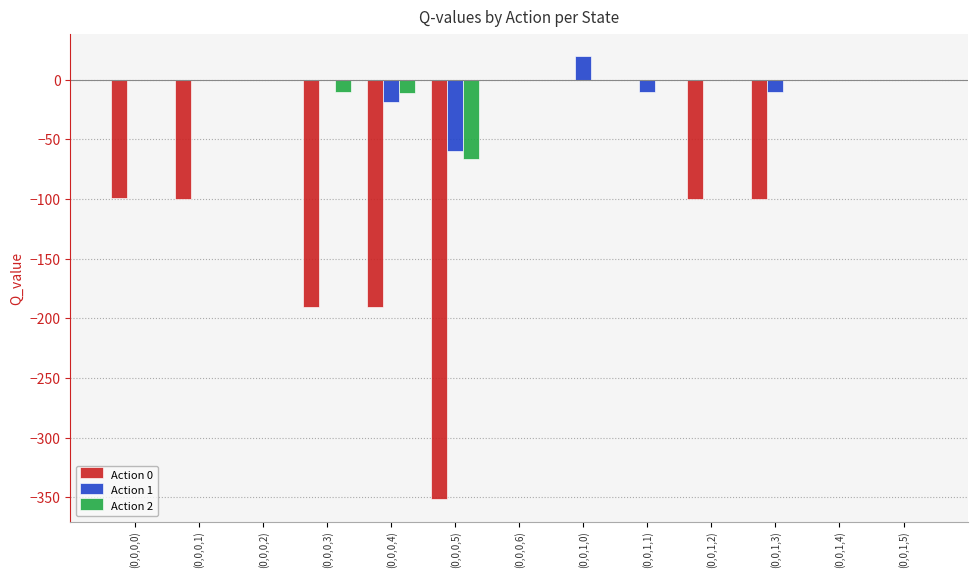

True or false: Action 1 has a value of -59.5 at (0,0,0,5).

True